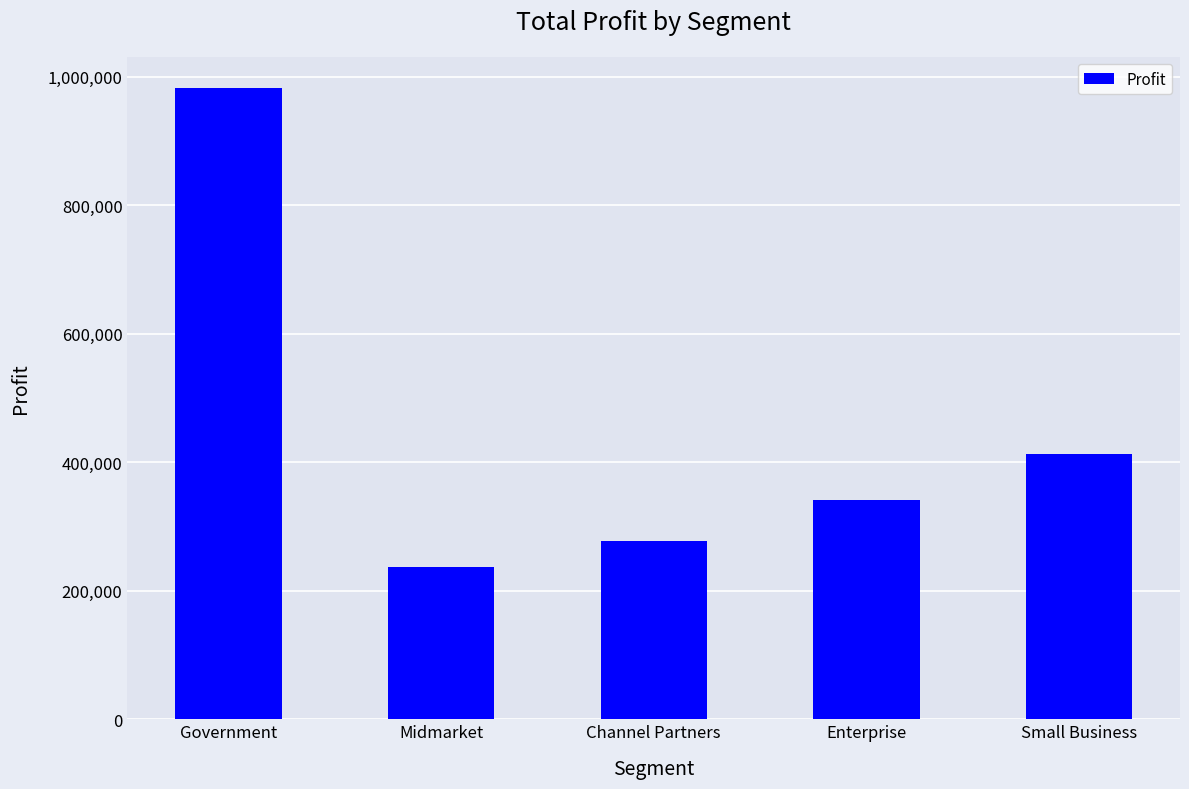

What is the ratio of the value at Government to the value at Channel Partners?

3.5